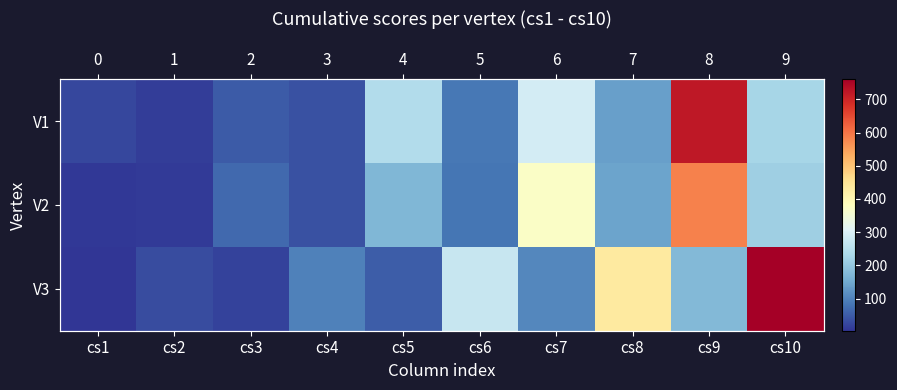

The V2 series shows 292 at cs10. True or false?

False